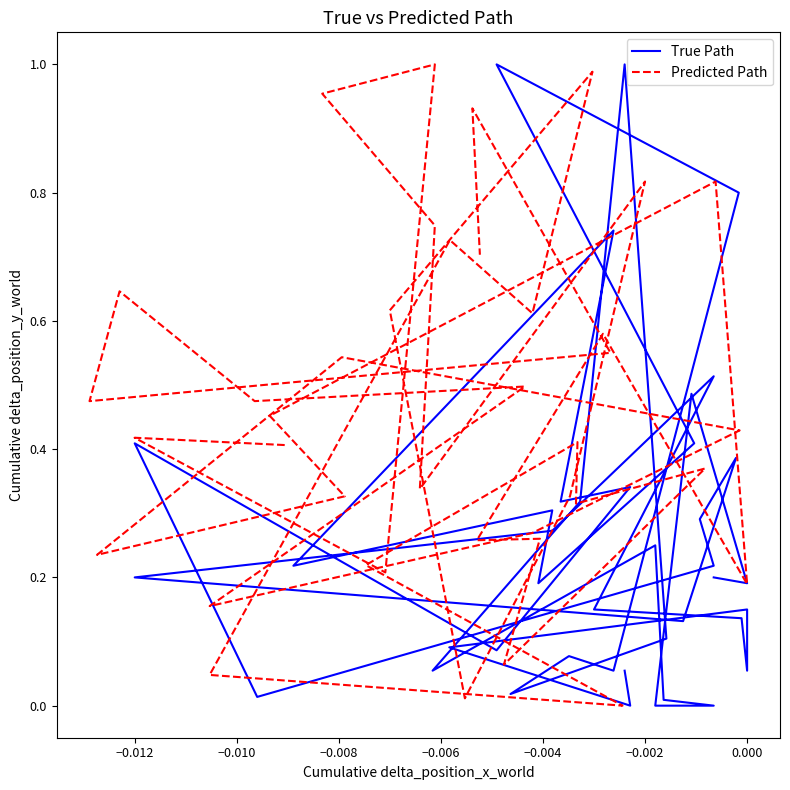

True or false: True Path has a value of 0.5 at 27.

False